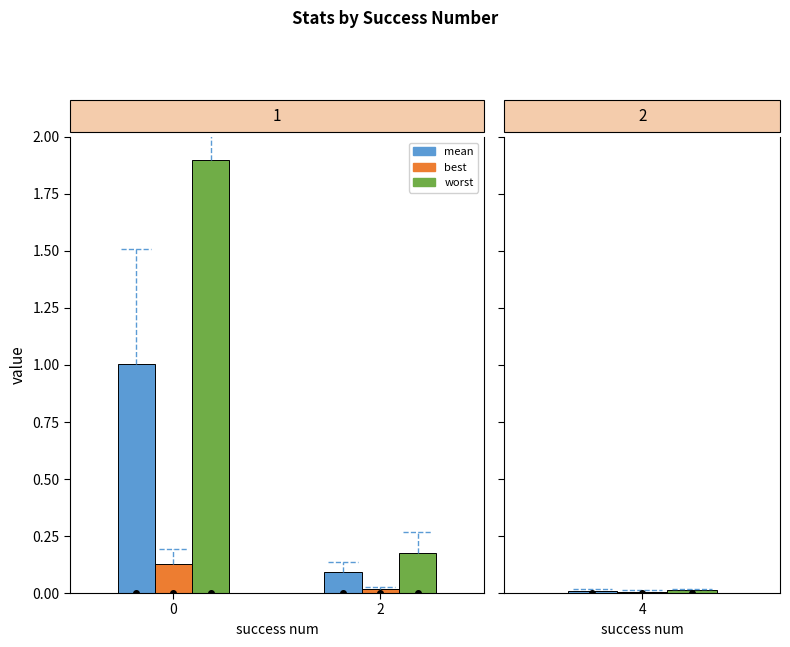

At which label is mean closest to 0?

2